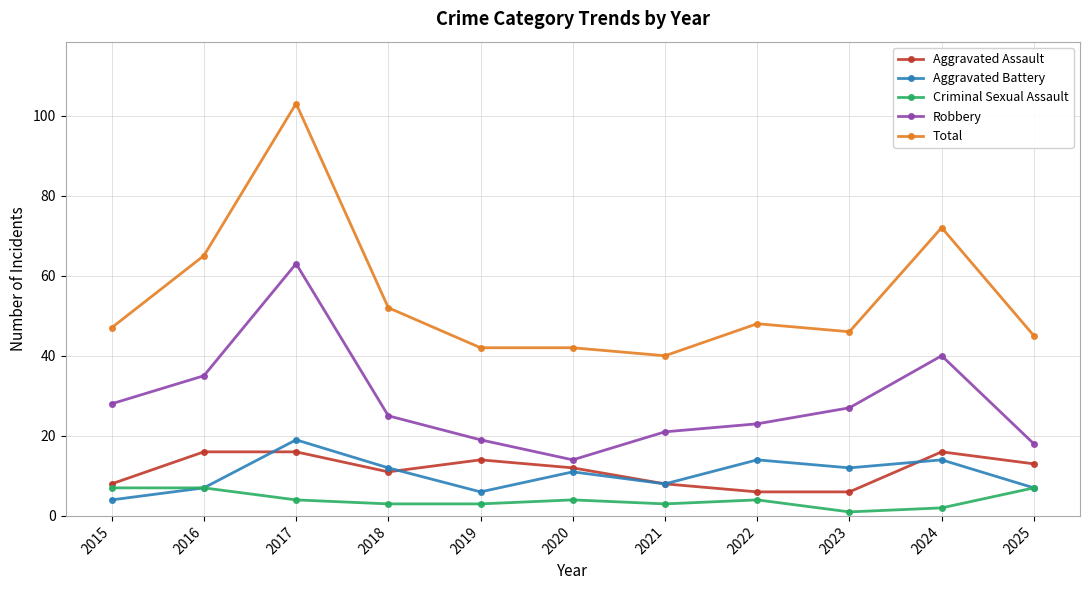

What is the minimum value for Robbery?

14